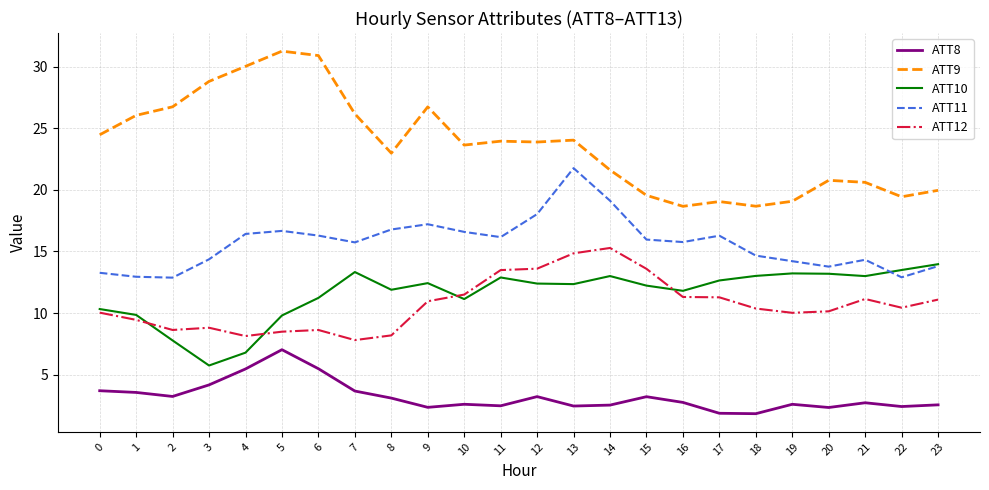

The ATT9 series shows 19.1 at 19. True or false?

True